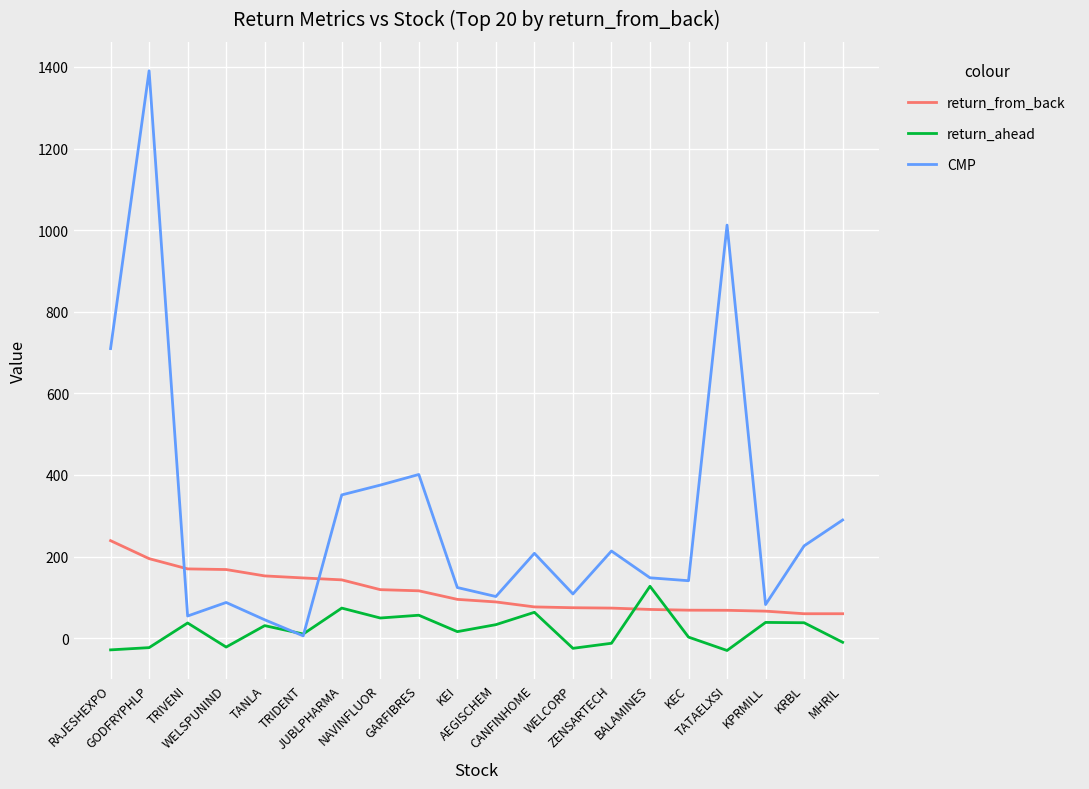

What is the difference between the CMP values at GODFRYPHLP and GARFIBRES?

989.4